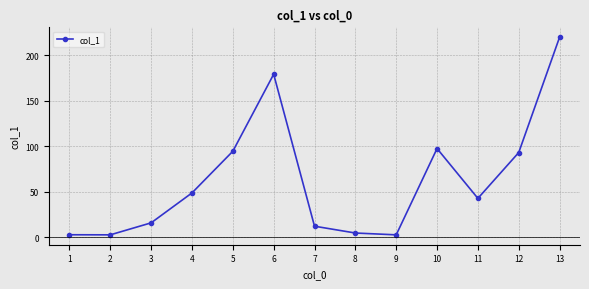

What is the ratio of the value at 6 to the value at 4?

3.7